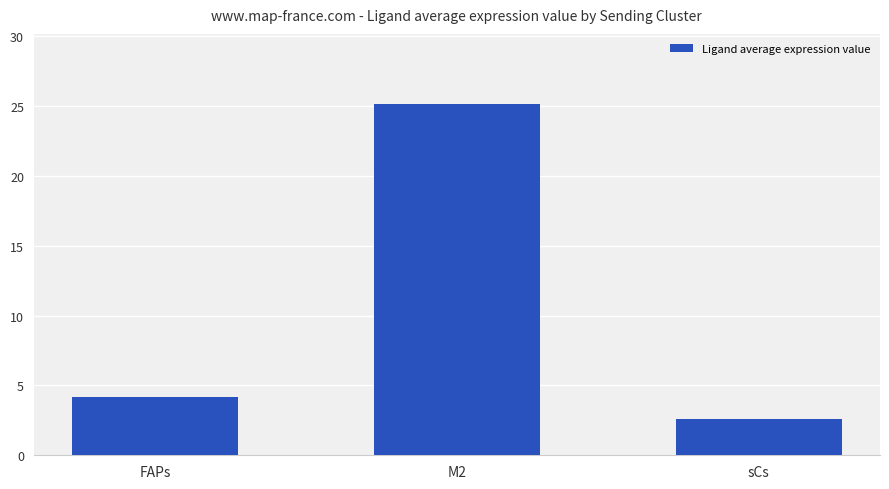

List the labels in order of value, smallest first.

sCs, FAPs, M2